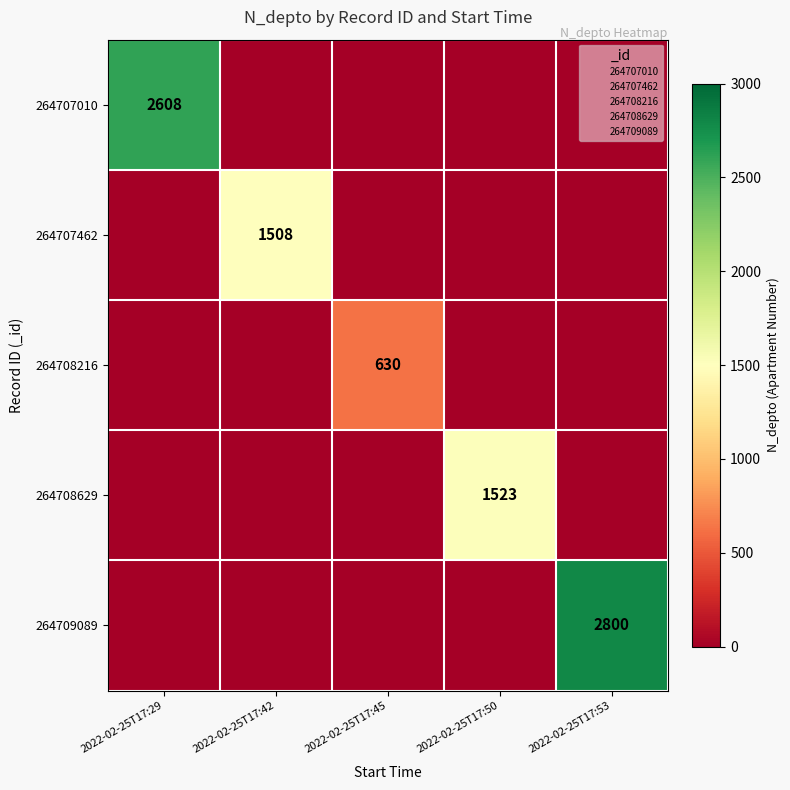

What is the sum of all 264709089 values?

2800